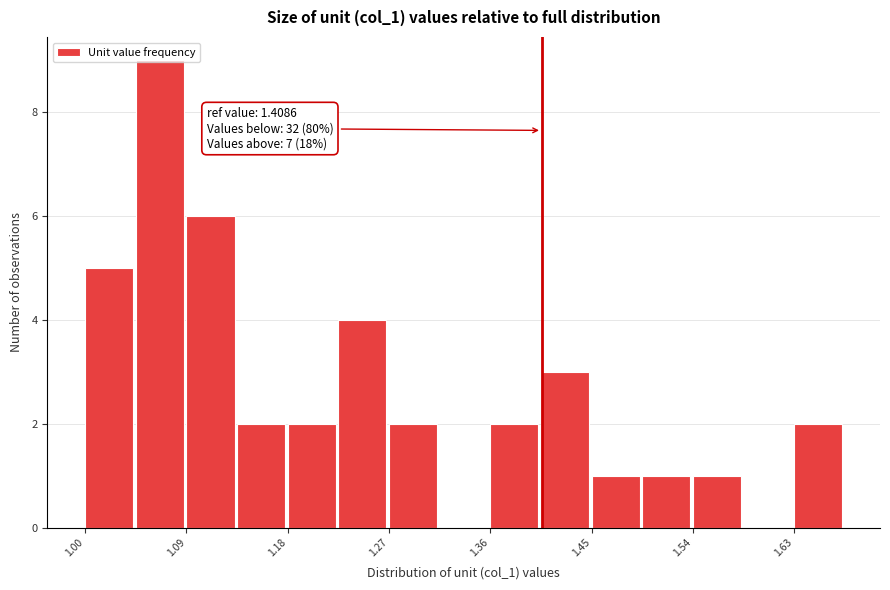

Over which range of the x-axis is the bar tallest?

1.05 to 1.09